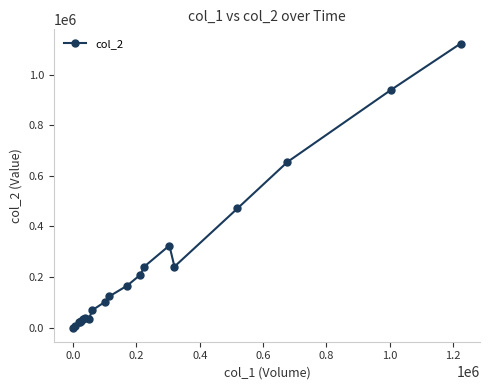

What is the difference between the maximum and second lowest values?

1117490